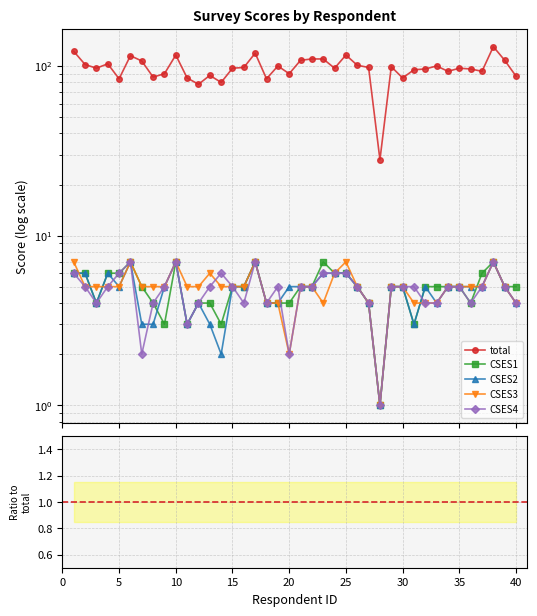

What is the value of the CSES2 point at the 24th from the left?

6